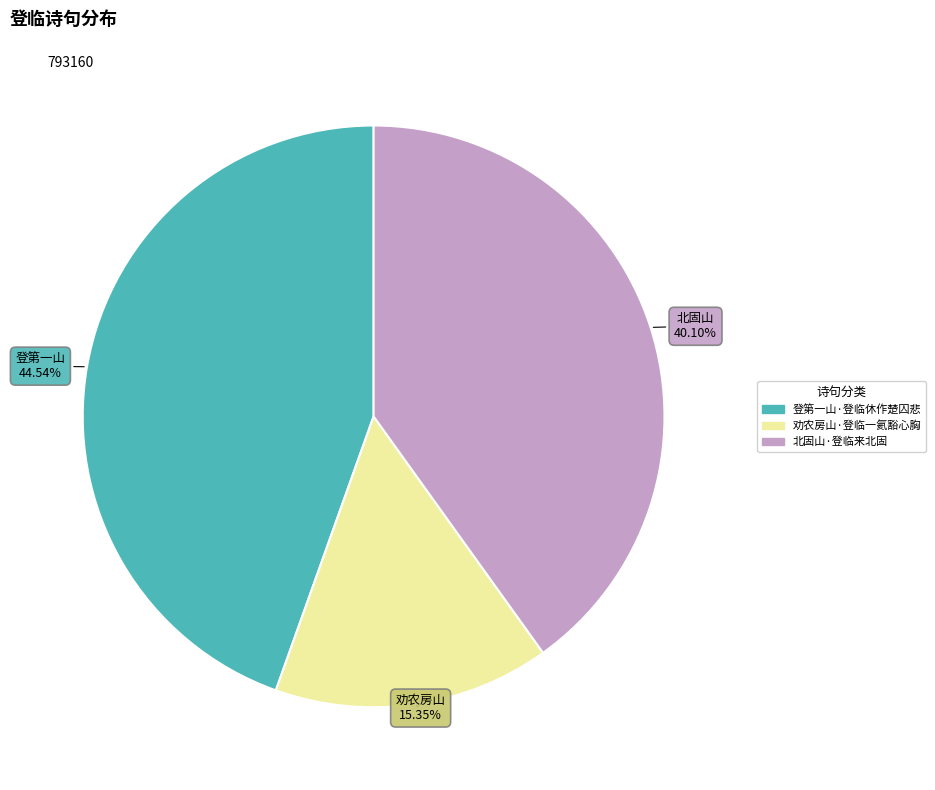

Rank the categories by value from highest to lowest.

登第一山·登临休作楚囚悲, 北固山·登临来北固, 劝农房山·登临一氦豁心胸